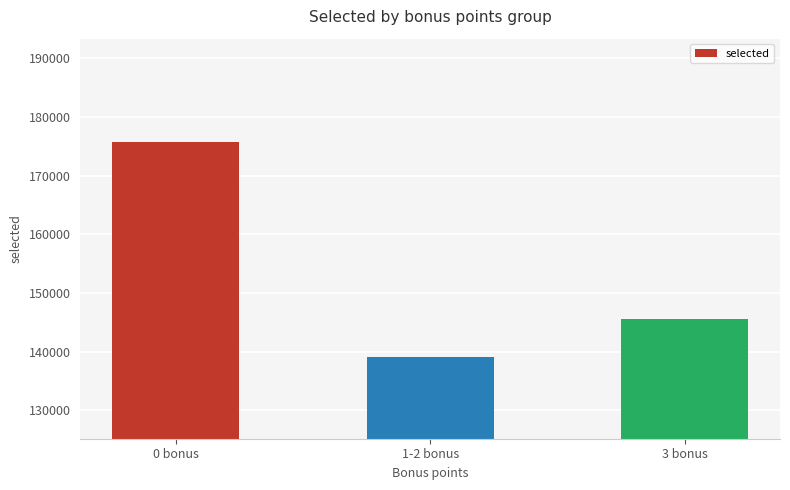

At which label does the data first exceed 145630?

0 bonus